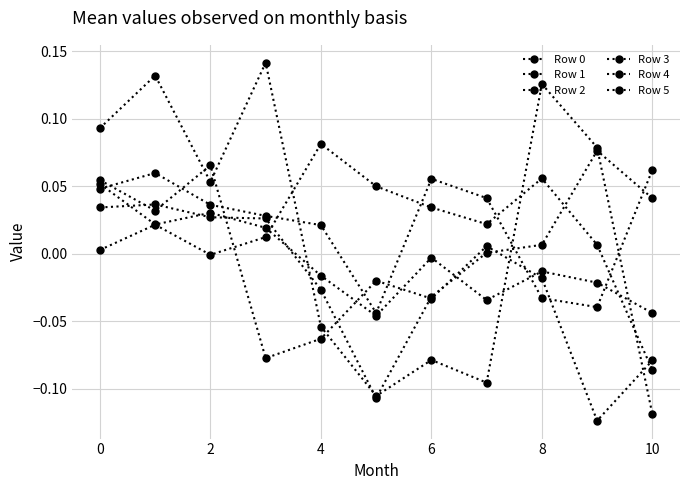

How many data points in Row 5 are less than 0?

7